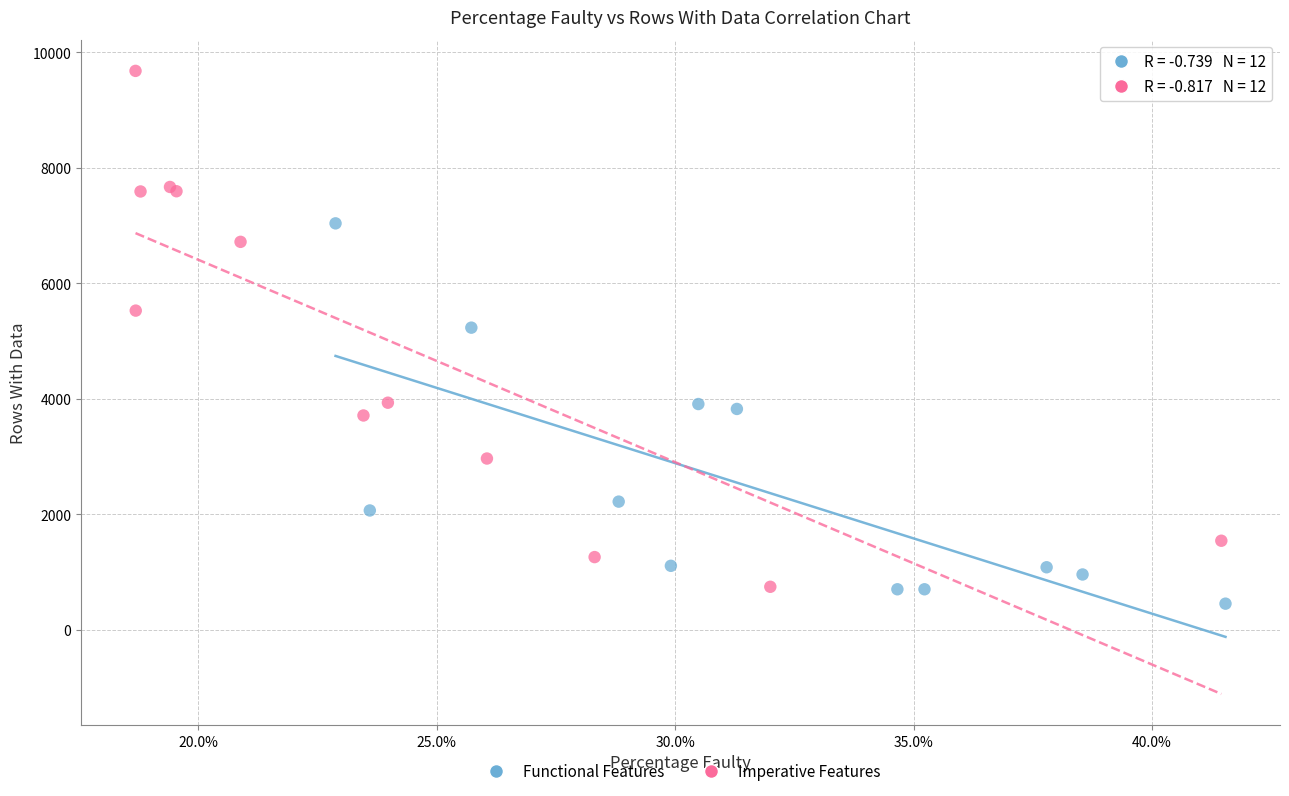

Which series has the largest Y range (max minus min)?

Imperative Features